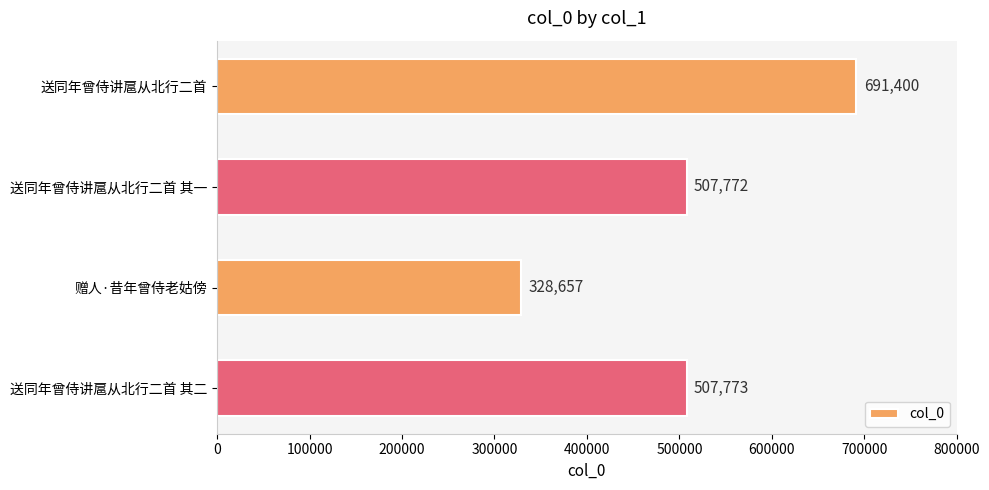

Count the number of categories in the chart.

4